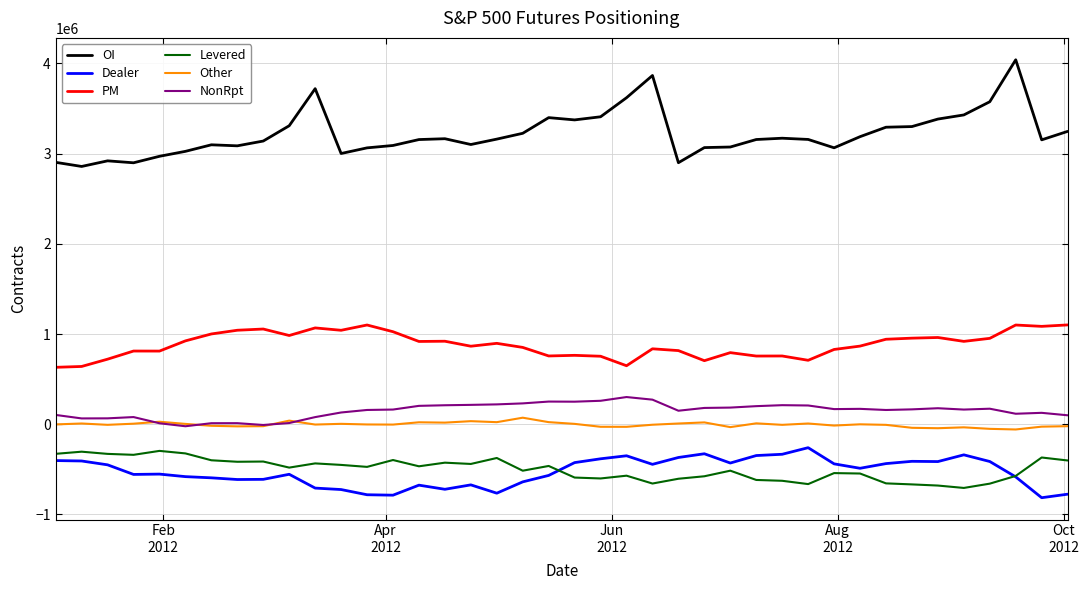

What is the sum of all Dealer values?

-21160630